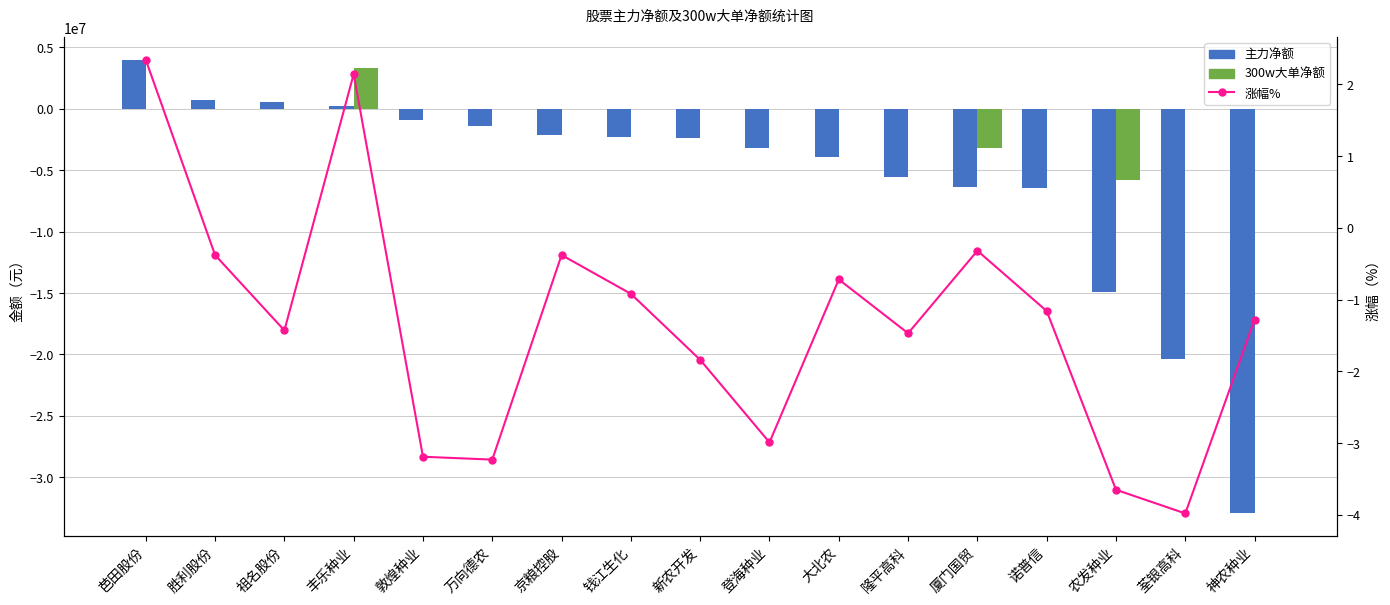

Which label corresponds to the largest value in the chart?

芭田股份